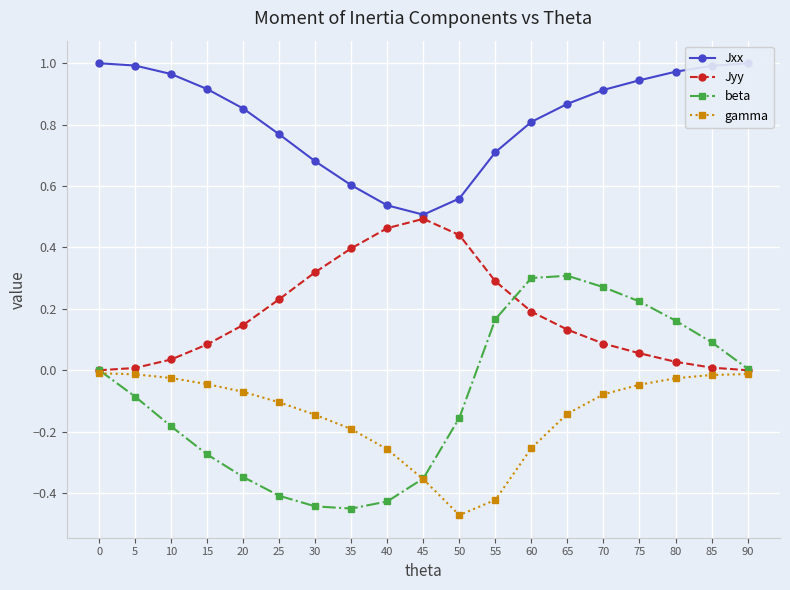

At which label does gamma reach its minimum?

50